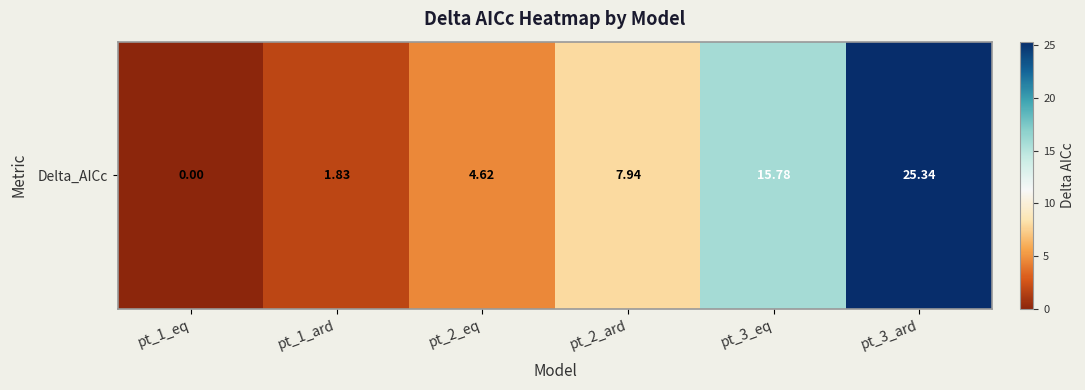

What is the sum of the values at pt_3_ard and pt_2_ard?

33.3